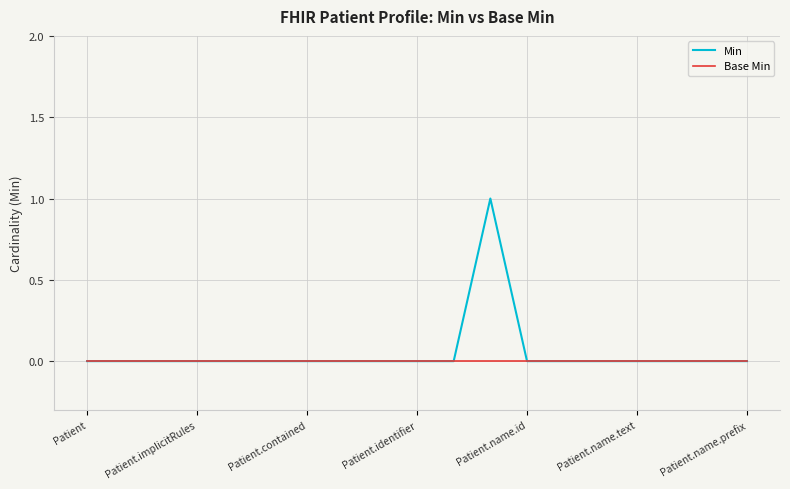

Which series has the largest range (max minus min)?

Min